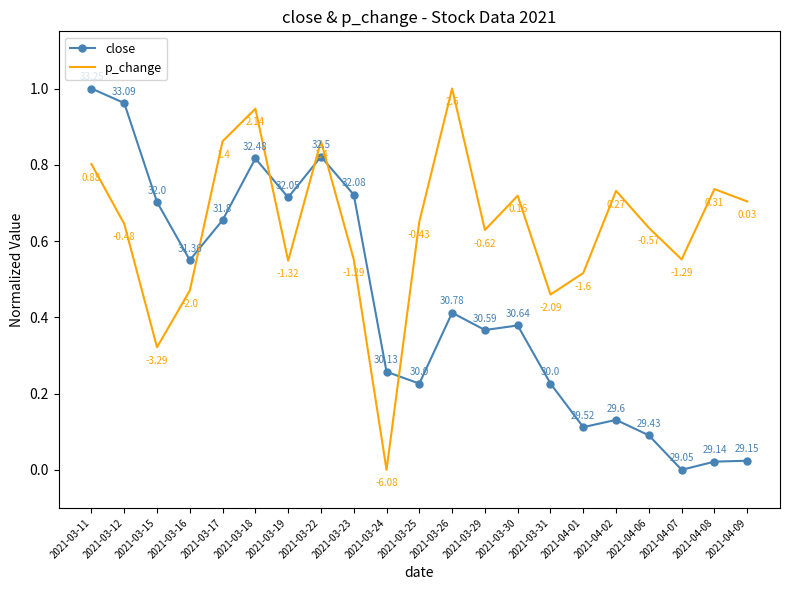

At which category does close reach its first local peak?

2021-03-18